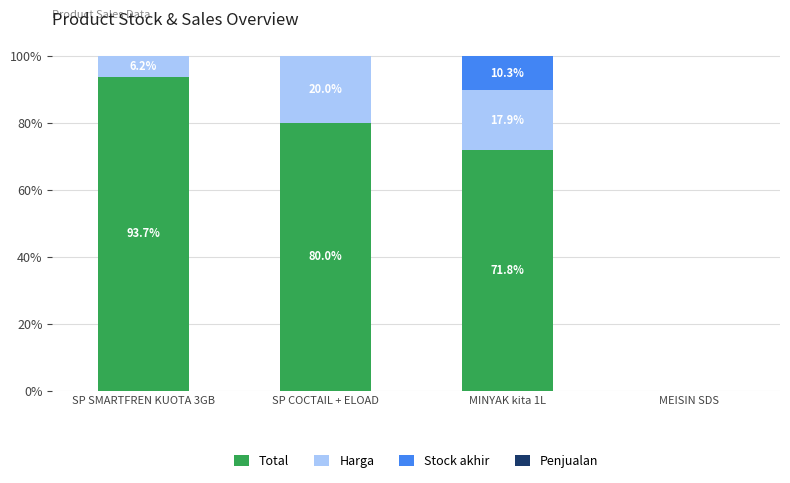

At which label is Total closest to 46?

MINYAK kita 1L